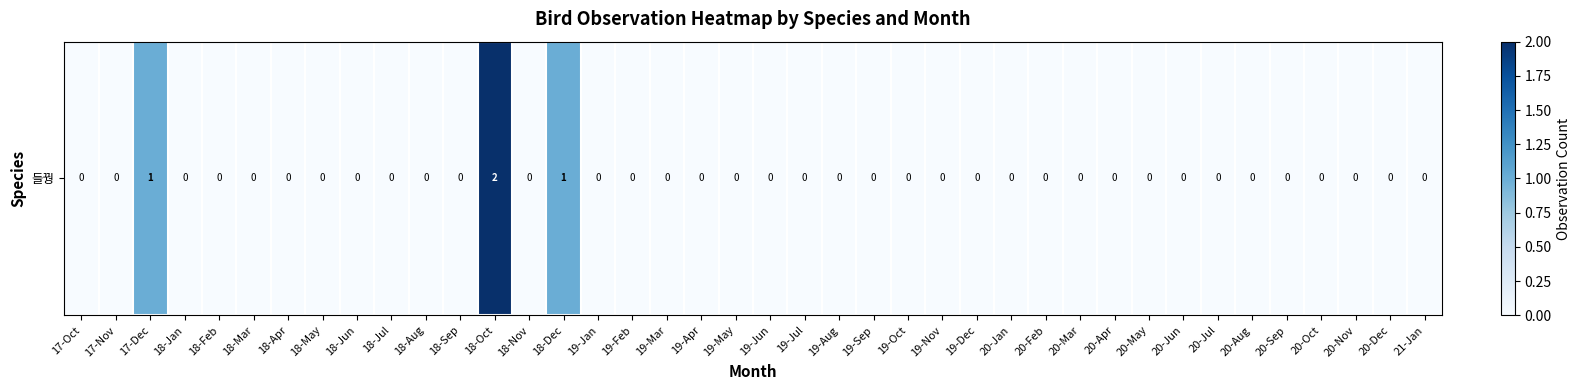

Count the number of values greater than 0.

3